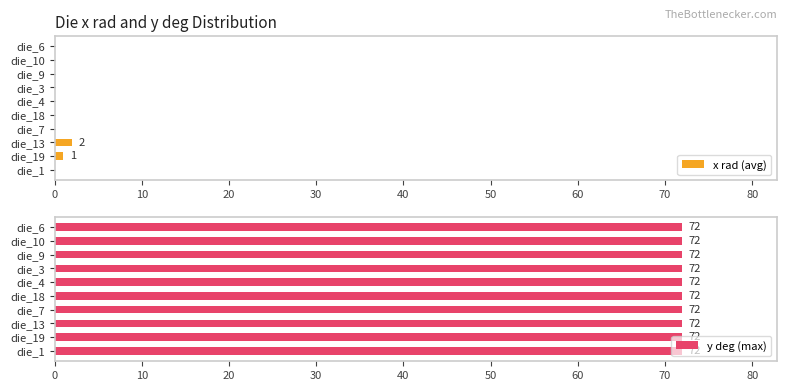

The x rad (avg) series shows 0 at die_3. True or false?

True